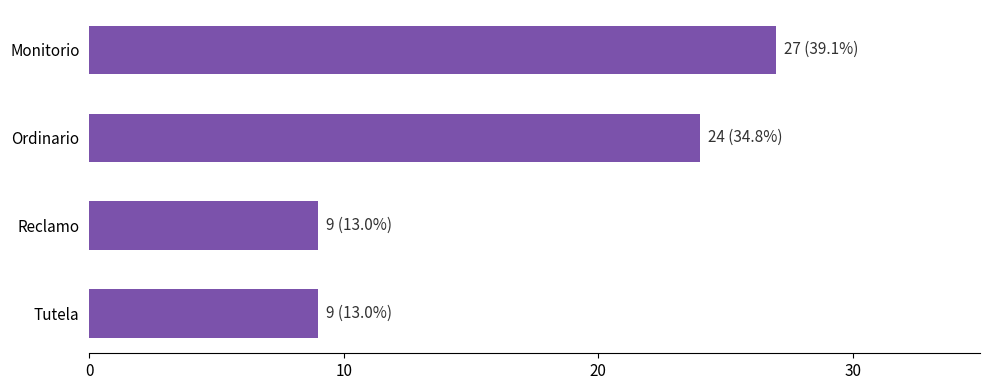

What is the difference between the maximum and second lowest values?

18